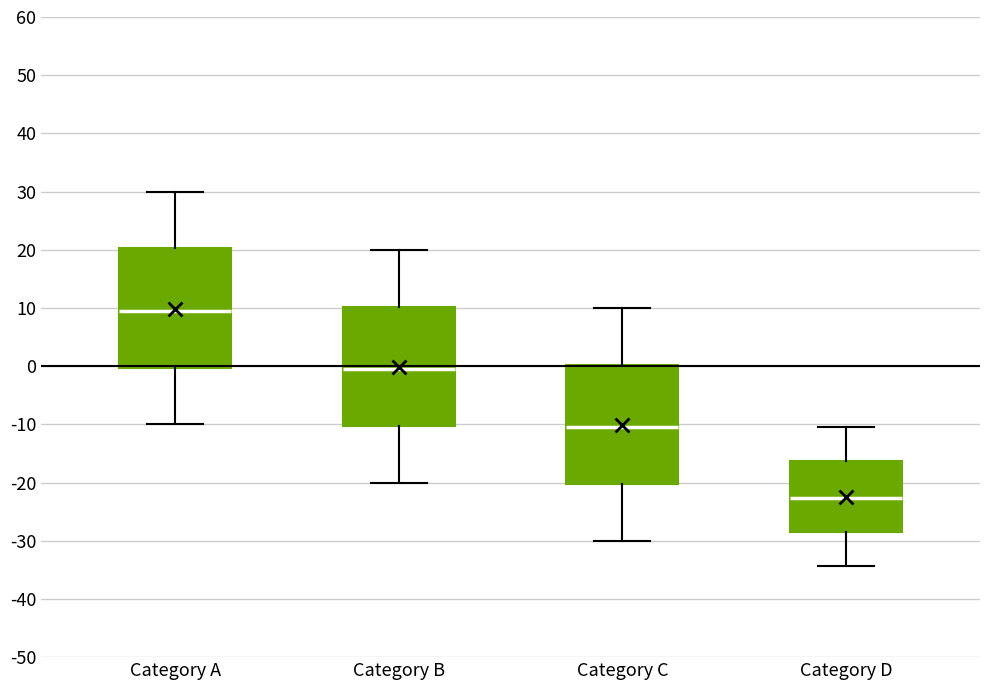

Reading left to right, read every box against the y-axis: the position of its median line, the range the box covers, and the ends of its whiskers. The values are not printed on the chart, so give them approximately, as read against the axis.

Category A: median 10, box 0 to 20, whiskers -10 to 30
Category B: median 0, box -10 to 10, whiskers -20 to 20
Category C: median -10, box -20 to 0, whiskers -30 to 10
Category D: median -23, box -29 to -16, whiskers -34 to -10